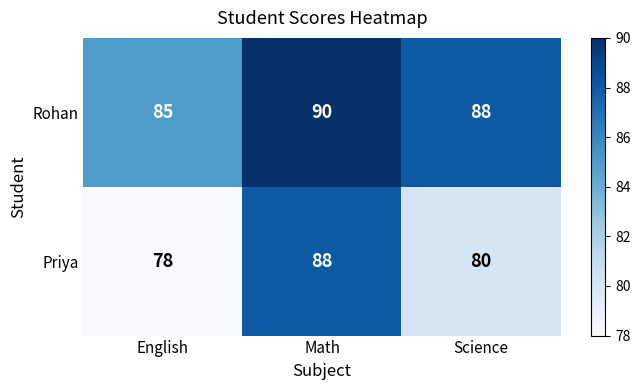

Which series has the widest spread of values?

Priya